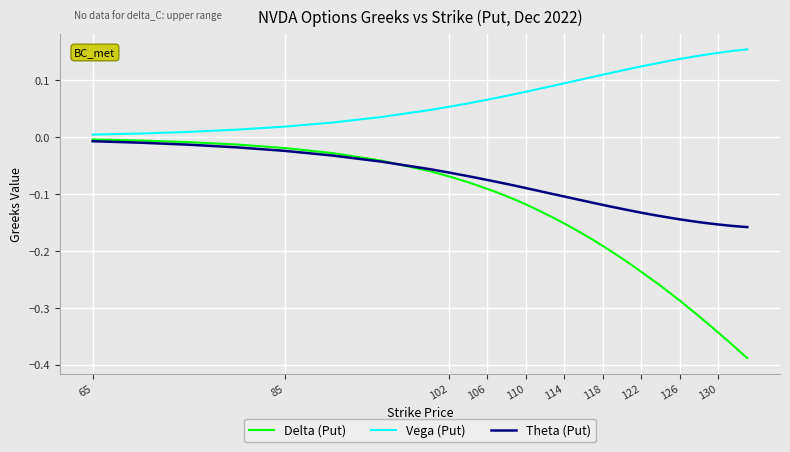

Which series has the largest range (max minus min)?

Delta (Put)